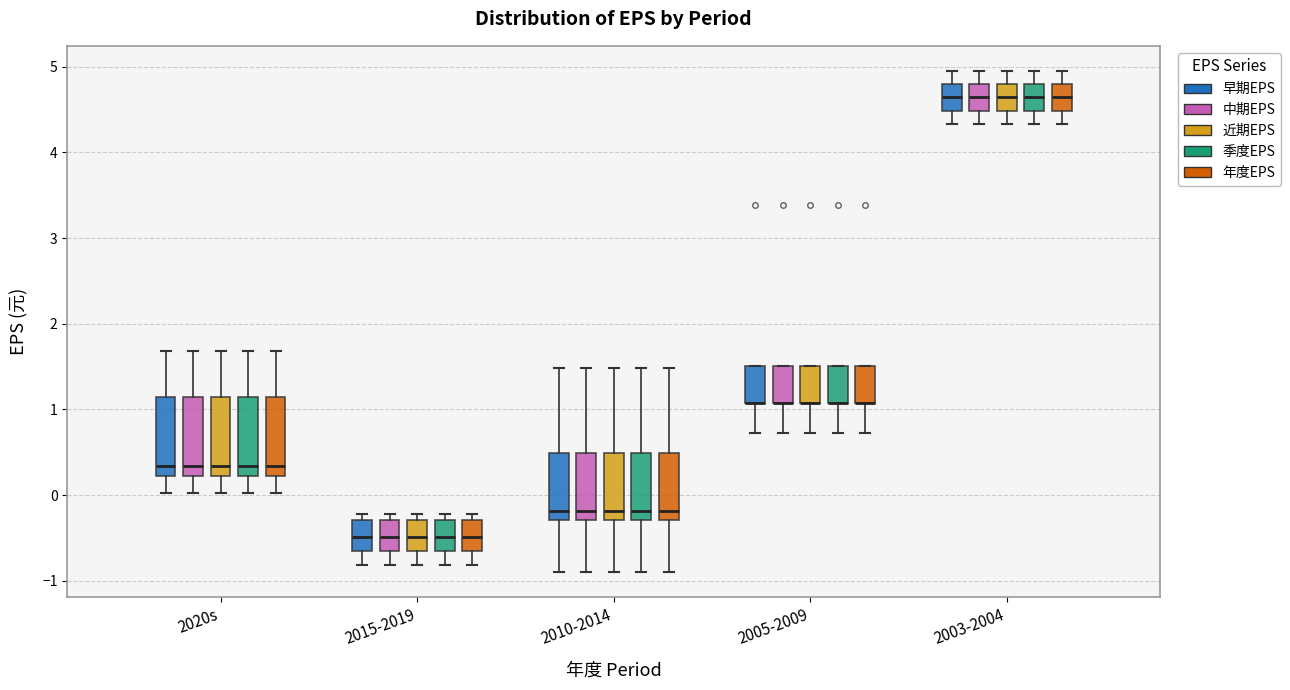

Reading left to right, transcribe this box plot: for each box, give where its median line is, the range the box spans, and where its two whiskers end, as read against the y-axis. The values are not printed on the chart, so give them approximately, as read against the axis.

2020s (早期EPS): median 0.3, box 0.2 to 1.1, whiskers 0.0 to 1.7
2020s (中期EPS): median 0.3, box 0.2 to 1.1, whiskers 0.0 to 1.7
2020s (近期EPS): median 0.3, box 0.2 to 1.1, whiskers 0.0 to 1.7
2020s (季度EPS): median 0.3, box 0.2 to 1.1, whiskers 0.0 to 1.7
2020s (年度EPS): median 0.3, box 0.2 to 1.1, whiskers 0.0 to 1.7
2015-2019 (早期EPS): median -0.5, box -0.6 to -0.3, whiskers -0.8 to -0.2
2015-2019 (中期EPS): median -0.5, box -0.6 to -0.3, whiskers -0.8 to -0.2
2015-2019 (近期EPS): median -0.5, box -0.6 to -0.3, whiskers -0.8 to -0.2
2015-2019 (季度EPS): median -0.5, box -0.6 to -0.3, whiskers -0.8 to -0.2
2015-2019 (年度EPS): median -0.5, box -0.6 to -0.3, whiskers -0.8 to -0.2
2010-2014 (早期EPS): median -0.2, box -0.3 to 0.5, whiskers -0.9 to 1.5
2010-2014 (中期EPS): median -0.2, box -0.3 to 0.5, whiskers -0.9 to 1.5
2010-2014 (近期EPS): median -0.2, box -0.3 to 0.5, whiskers -0.9 to 1.5
2010-2014 (季度EPS): median -0.2, box -0.3 to 0.5, whiskers -0.9 to 1.5
2010-2014 (年度EPS): median -0.2, box -0.3 to 0.5, whiskers -0.9 to 1.5
2005-2009 (早期EPS): median 1.1 (drawn on the box's lower edge), box 1.1 to 1.5, whiskers 0.7 to 1.5
2005-2009 (中期EPS): median 1.1 (drawn on the box's lower edge), box 1.1 to 1.5, whiskers 0.7 to 1.5
2005-2009 (近期EPS): median 1.1 (drawn on the box's lower edge), box 1.1 to 1.5, whiskers 0.7 to 1.5
2005-2009 (季度EPS): median 1.1 (drawn on the box's lower edge), box 1.1 to 1.5, whiskers 0.7 to 1.5
2005-2009 (年度EPS): median 1.1 (drawn on the box's lower edge), box 1.1 to 1.5, whiskers 0.7 to 1.5
2003-2004 (早期EPS): median 4.6, box 4.5 to 4.8, whiskers 4.3 to 5.0
2003-2004 (中期EPS): median 4.6, box 4.5 to 4.8, whiskers 4.3 to 5.0
2003-2004 (近期EPS): median 4.6, box 4.5 to 4.8, whiskers 4.3 to 5.0
2003-2004 (季度EPS): median 4.6, box 4.5 to 4.8, whiskers 4.3 to 5.0
2003-2004 (年度EPS): median 4.6, box 4.5 to 4.8, whiskers 4.3 to 5.0